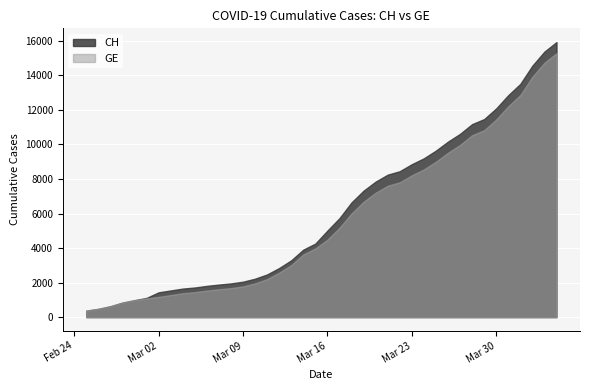

What is the difference between the maximum and second lowest values in the GE series?

14805